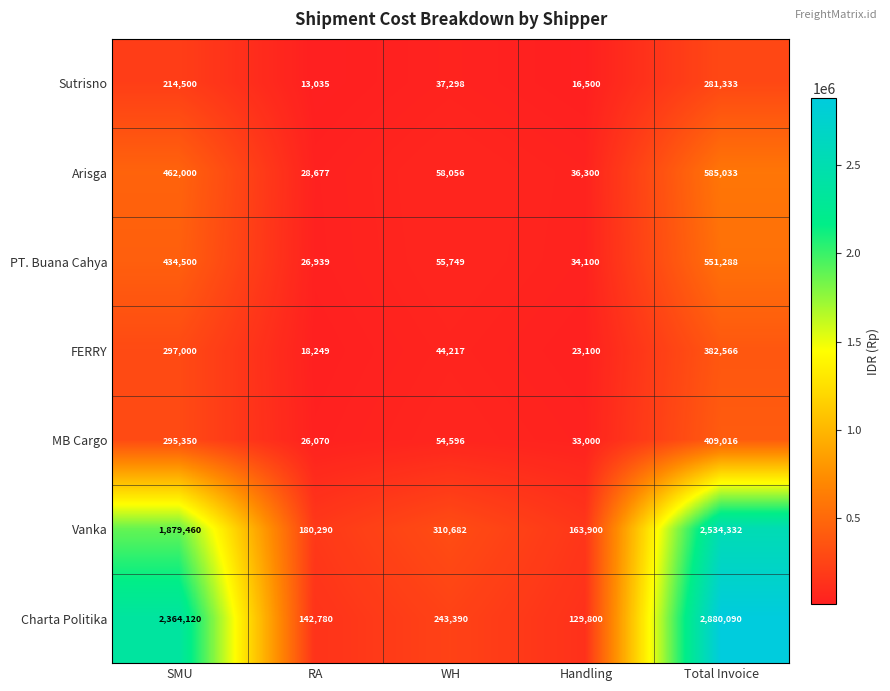

What is the sum of all PT. Buana Cahya values?

1102576